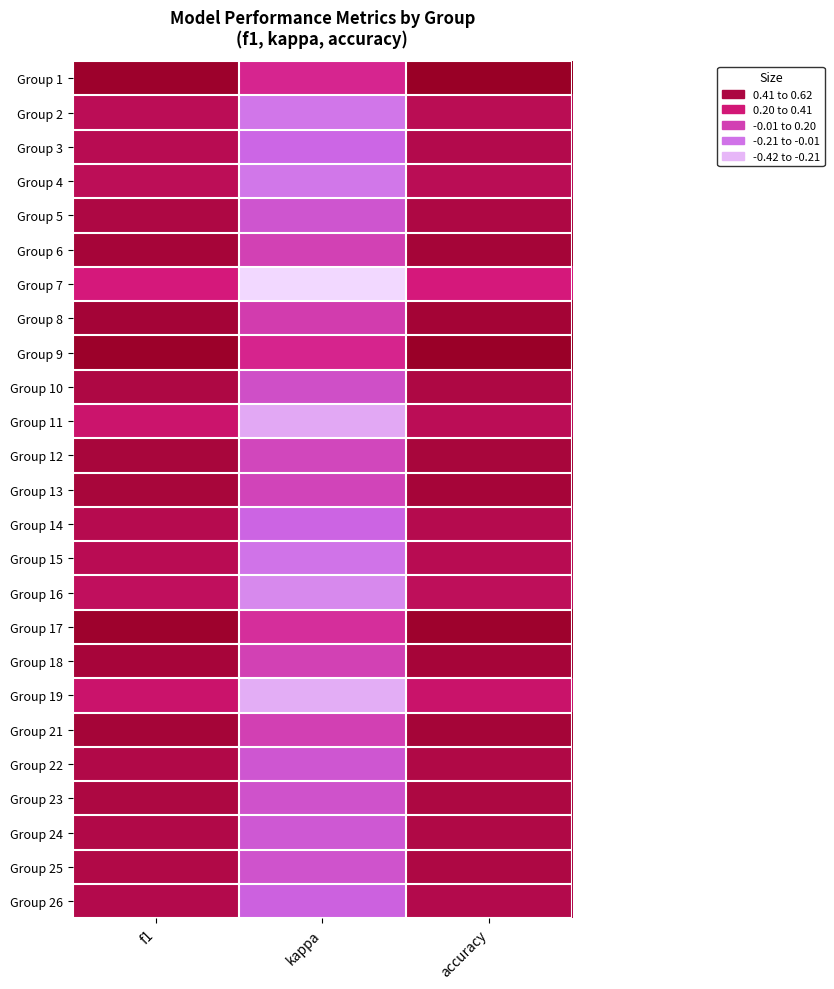

Reading left to right, transcribe all the data shown in this chart.

Group 1: f1=0.6	kappa=0.2	accuracy=0.6
Group 2: f1=0.4	kappa=-0.1	accuracy=0.4
Group 3: f1=0.4	kappa=-0.1	accuracy=0.5
Group 4: f1=0.4	kappa=-0.1	accuracy=0.4
Group 5: f1=0.5	kappa=0.0	accuracy=0.5
Group 6: f1=0.5	kappa=0.1	accuracy=0.5
Group 7: f1=0.3	kappa=-0.4	accuracy=0.3
Group 8: f1=0.5	kappa=0.1	accuracy=0.6
Group 9: f1=0.6	kappa=0.2	accuracy=0.6
Group 10: f1=0.5	kappa=0.0	accuracy=0.5
Group 11: f1=0.3	kappa=-0.3	accuracy=0.4
Group 12: f1=0.5	kappa=0.1	accuracy=0.5
Group 13: f1=0.5	kappa=0.1	accuracy=0.5
Group 14: f1=0.5	kappa=-0.1	accuracy=0.5
Group 15: f1=0.4	kappa=-0.1	accuracy=0.4
Group 16: f1=0.4	kappa=-0.2	accuracy=0.4
Group 17: f1=0.6	kappa=0.2	accuracy=0.6
Group 18: f1=0.5	kappa=0.1	accuracy=0.5
Group 19: f1=0.3	kappa=-0.3	accuracy=0.4
Group 21: f1=0.5	kappa=0.1	accuracy=0.5
Group 22: f1=0.5	kappa=-0.0	accuracy=0.5
Group 23: f1=0.5	kappa=0.0	accuracy=0.5
Group 24: f1=0.5	kappa=-0.0	accuracy=0.5
Group 25: f1=0.5	kappa=0.0	accuracy=0.5
Group 26: f1=0.5	kappa=-0.1	accuracy=0.5